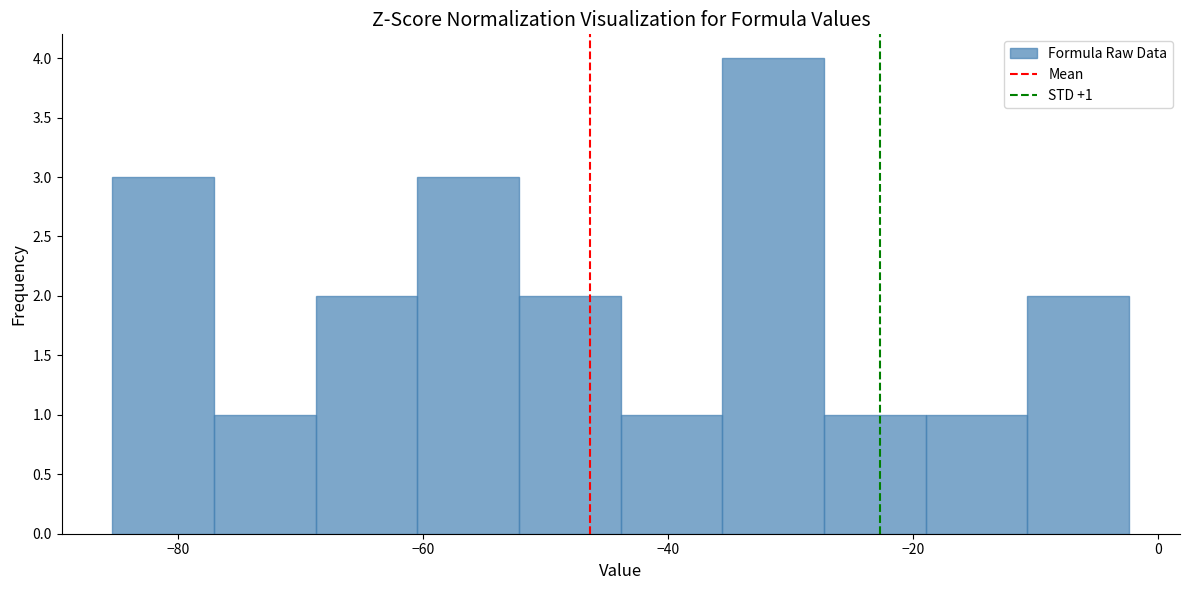

Over which range of the x-axis is the bar tallest?

-36 to -28